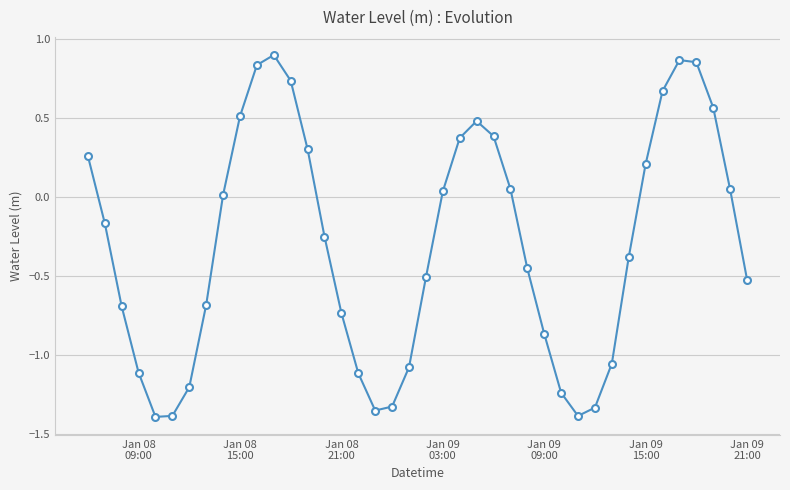

True or false: the data has more than 0 interior local peaks.

True